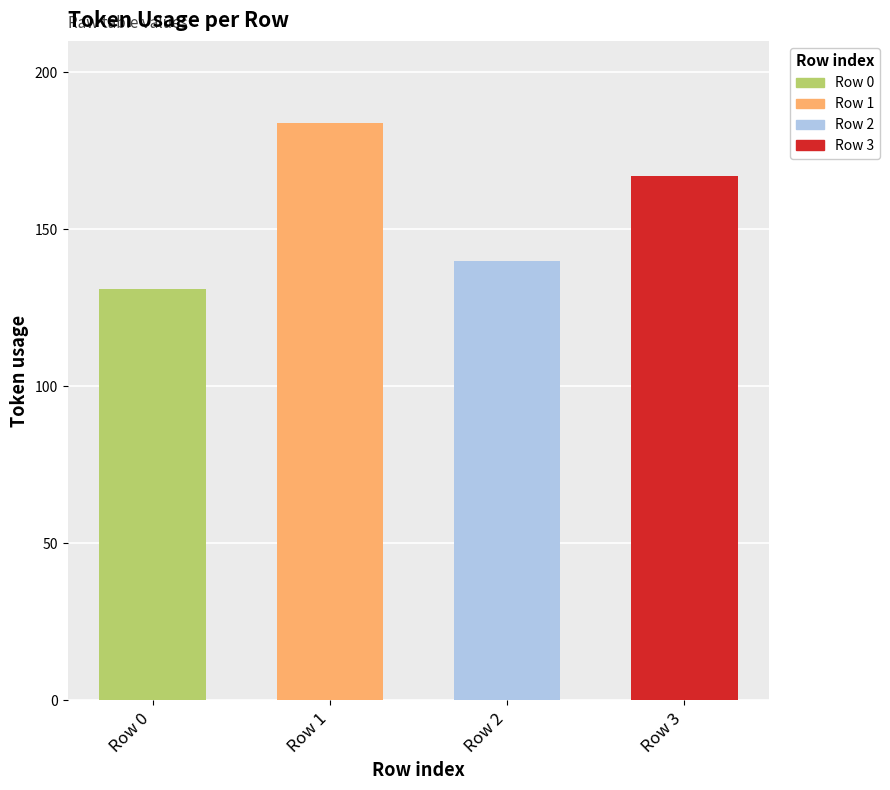

The value at Row 2 is 140. True or false?

True